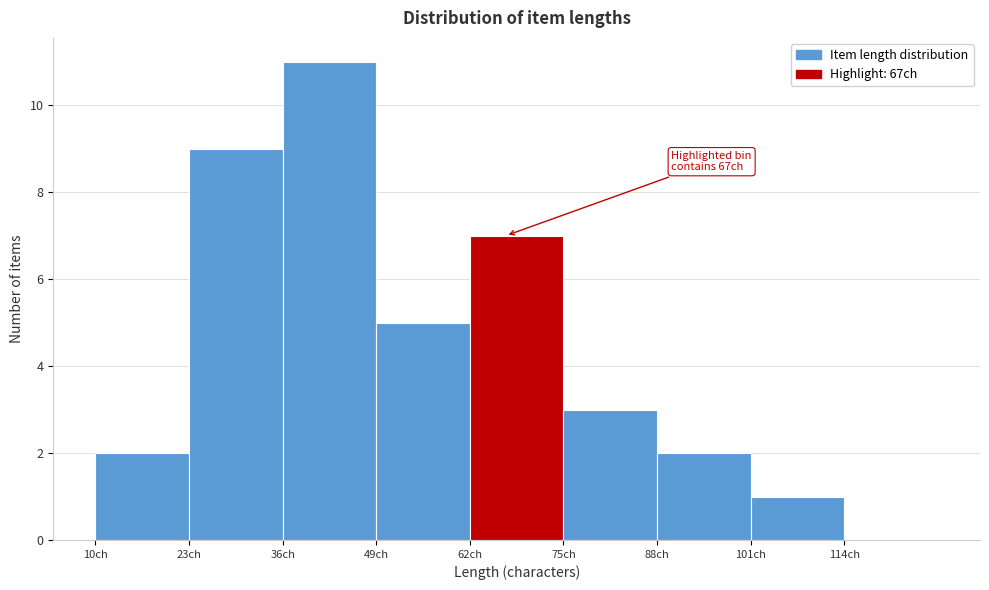

Which range on the x-axis has the tallest bar?

36 to 49